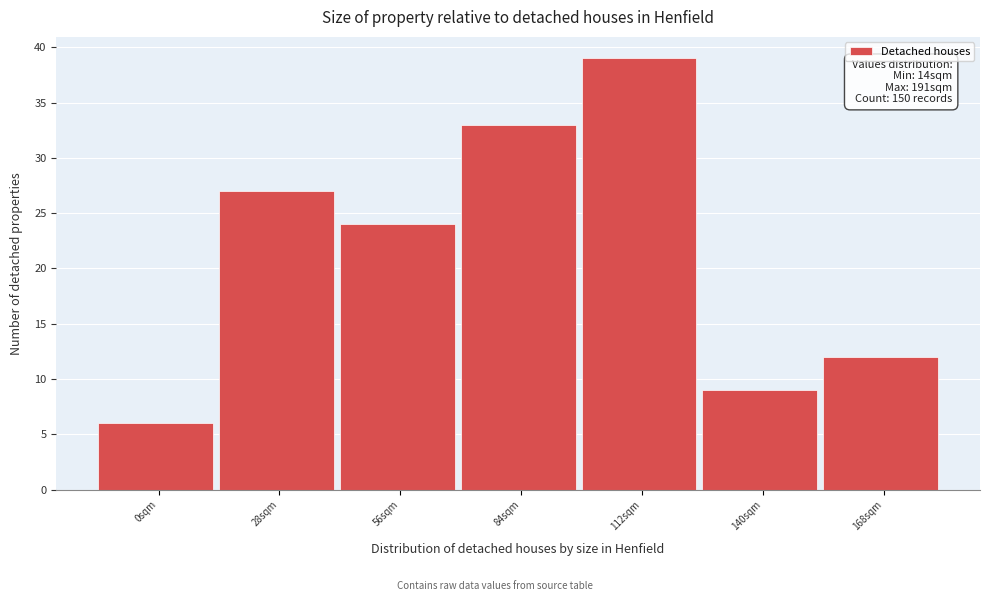

Reading left to right, what are all the values shown in this chart?

0sqm=6	28sqm=27	56sqm=24	84sqm=33	112sqm=39	140sqm=9	168sqm=12